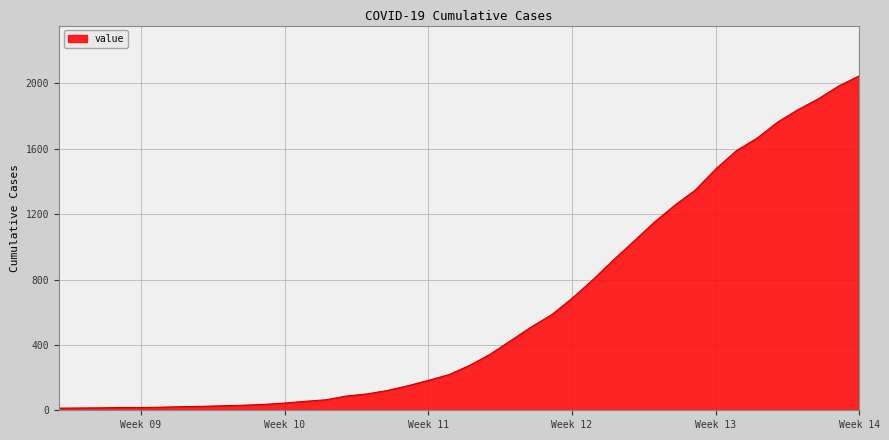

What is the greatest value displayed?

2047